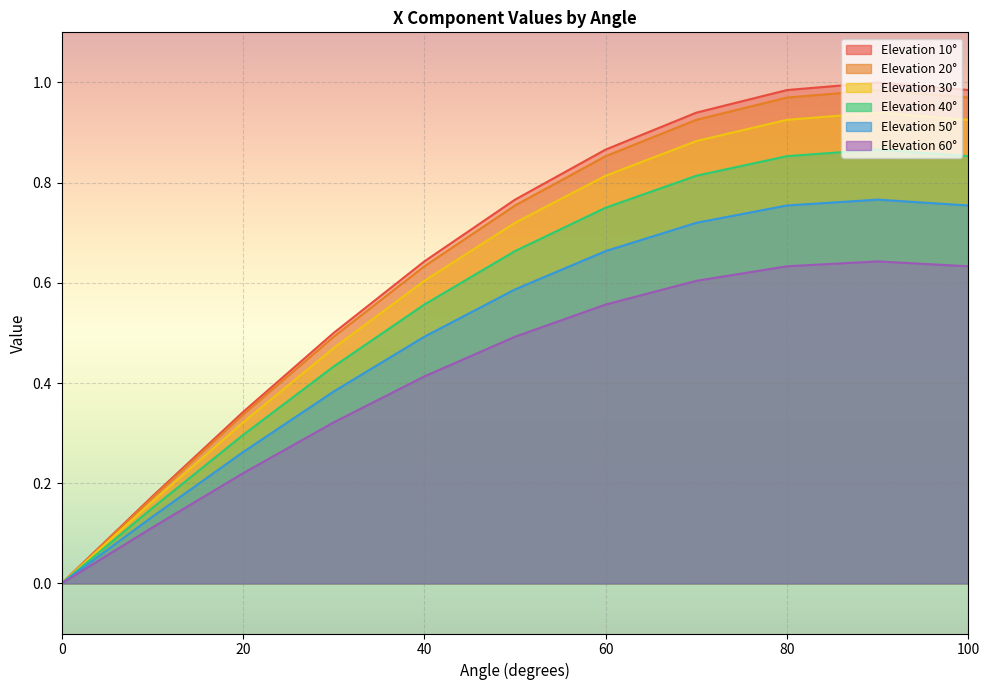

Which series has the largest total across all categories?

10